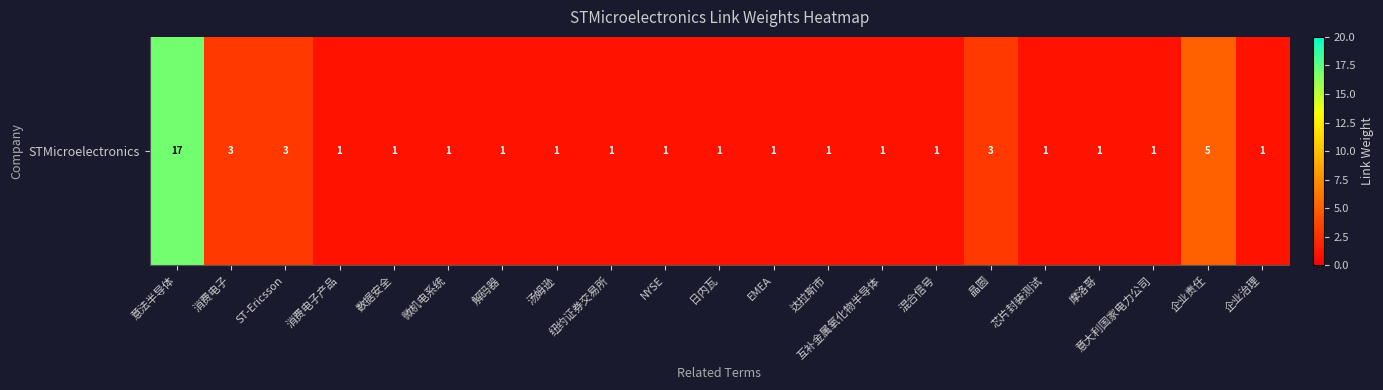

True or false: the data shows 1 at 企业治理.

True